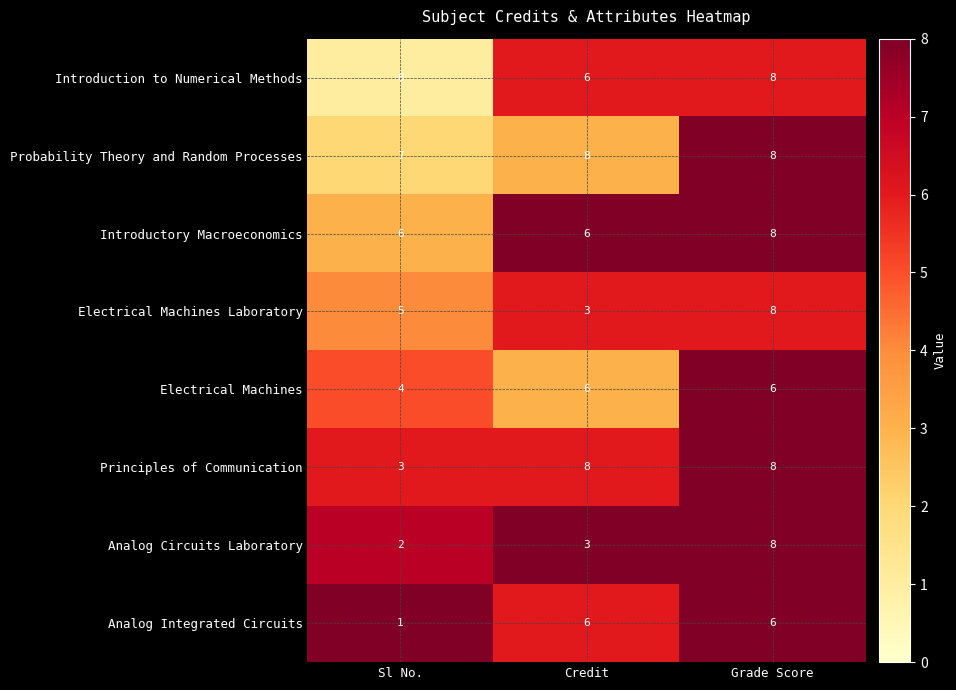

What is the difference between the highest and lowest values at Credit?

5